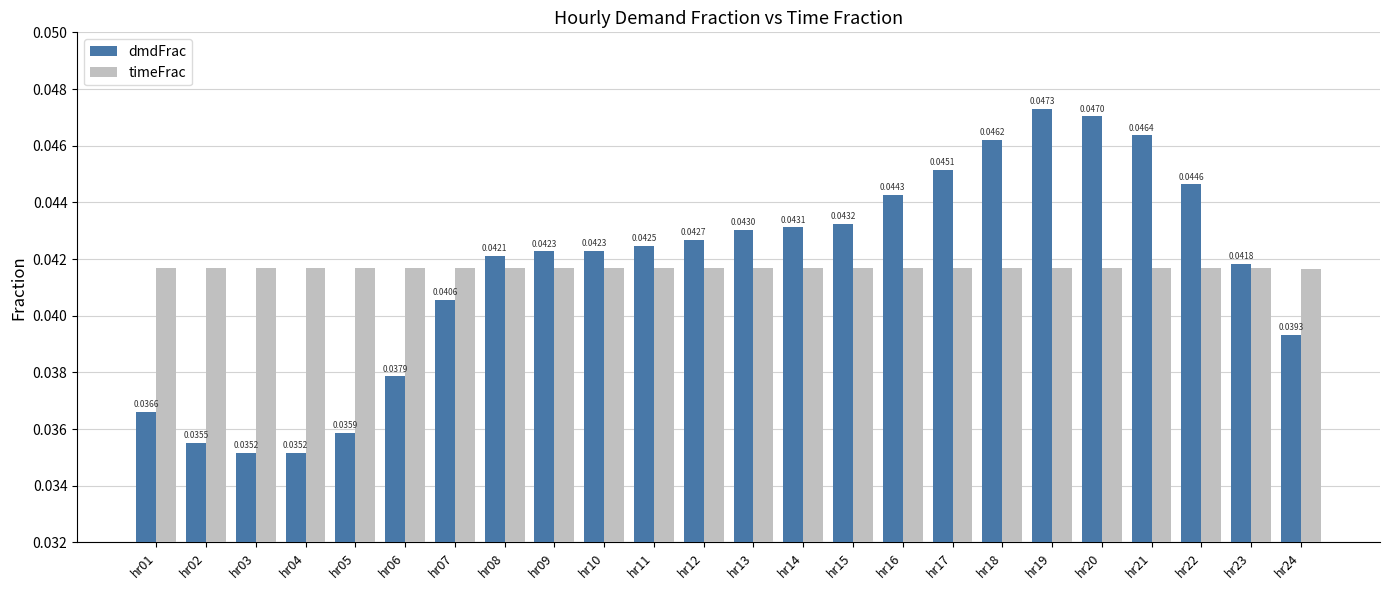

At how many categories does at least one series exceed 0?

24